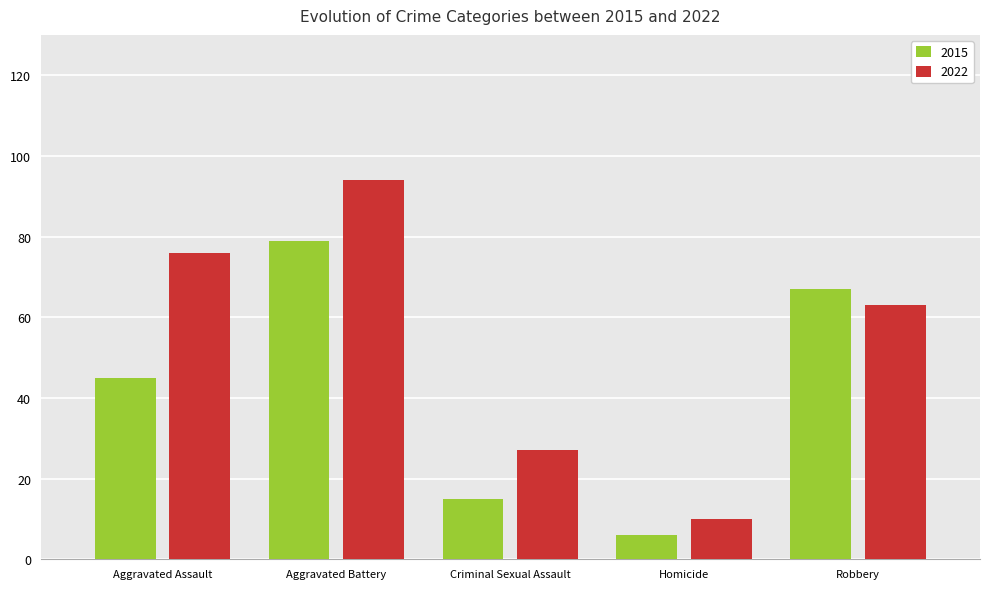

True or false: 2022 has a value of 27 at Criminal Sexual Assault.

True